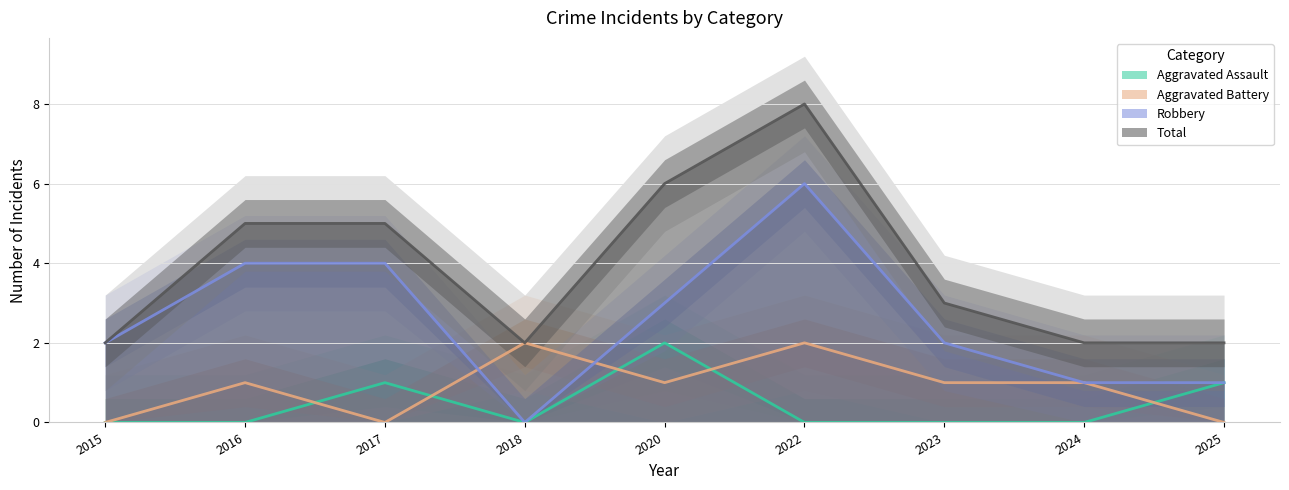

What is the value of the Total point at the 3rd from the left?

5